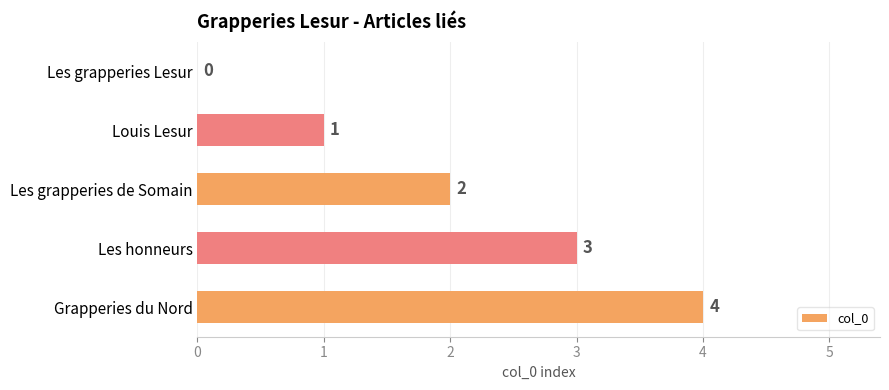

The value at Les grapperies de Somain is 1. True or false?

False